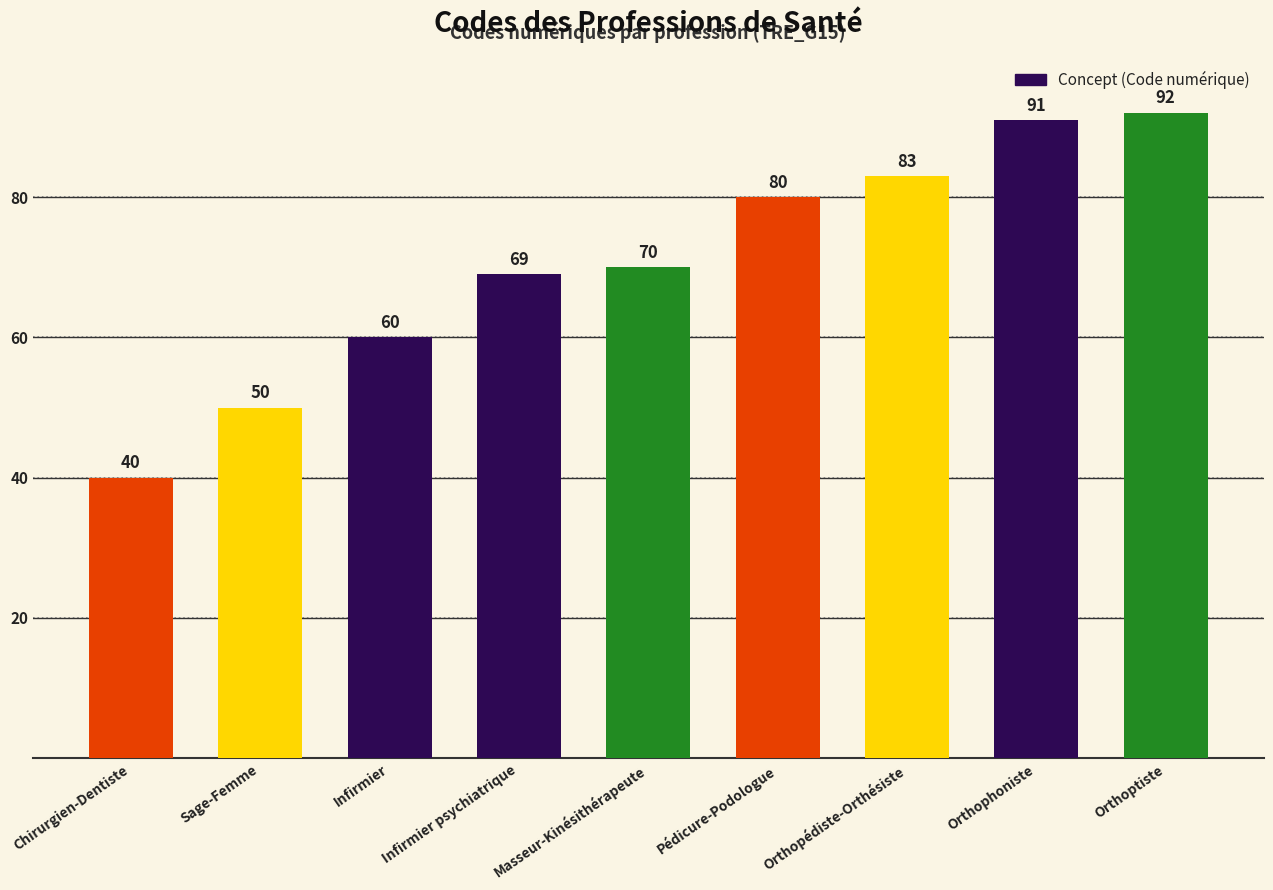

What is the change in value from Infirmier to Orthoptiste?

+32